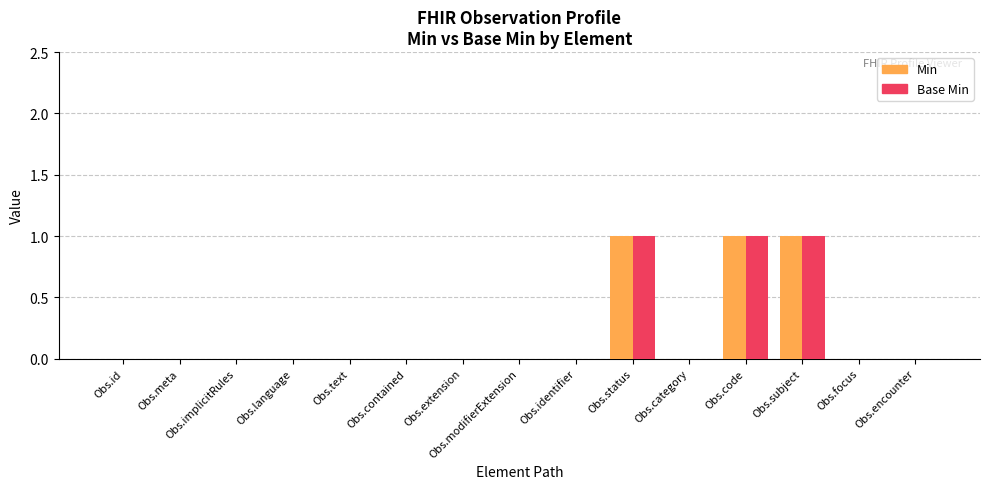

What is the highest value of the Base Min series?

1